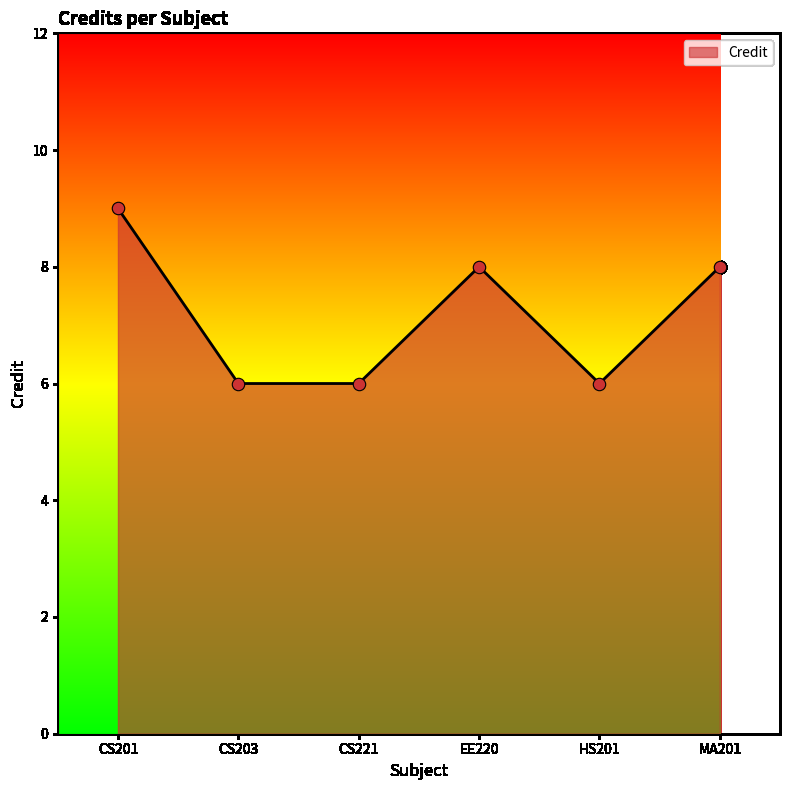

What is the ratio of the value at MA201 to the value at HS201?

1.3